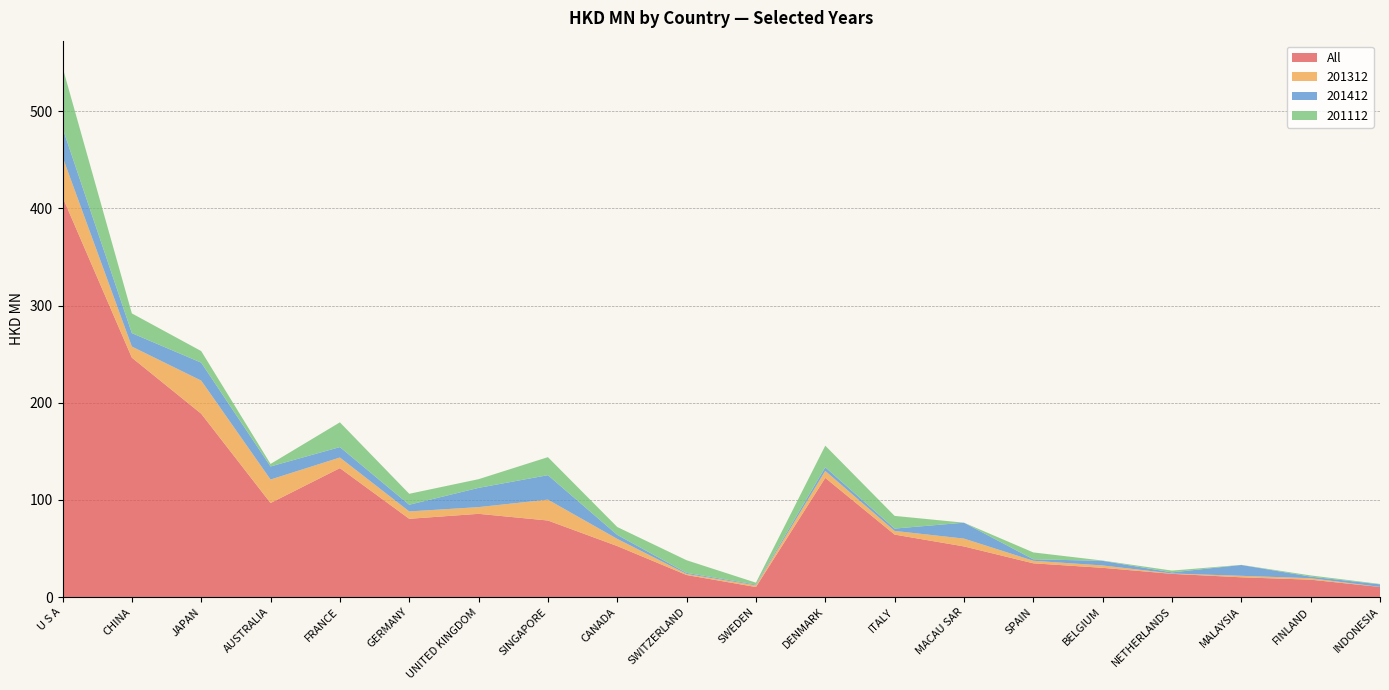

Reading left to right, transcribe all the data shown in this chart.

All: U S A=411.7	CHINA=246.4	JAPAN=188.7	AUSTRALIA=96.7	FRANCE=132.7	GERMANY=80.5	UNITED KINGDOM=85.6	SINGAPORE=78.7	CANADA=52.4	SWITZERLAND=22.6	SWEDEN=10.3	DENMARK=122.6	ITALY=64.3	MACAU SAR=52.1	SPAIN=34.7	BELGIUM=30.0	NETHERLANDS=23.8	MALAYSIA=20.3	FINLAND=17.8	INDONESIA=10.3
201312: U S A=41.4	CHINA=11.4	JAPAN=34.1	AUSTRALIA=24.2	FRANCE=10.9	GERMANY=7.6	UNITED KINGDOM=6.9	SINGAPORE=21.5	CANADA=7.4	SWITZERLAND=1.1	SWEDEN=1.7	DENMARK=7.2	ITALY=3.8	MACAU SAR=8.1	SPAIN=2.6	BELGIUM=2.4	NETHERLANDS=0.4	MALAYSIA=1.5	FINLAND=1.5	INDONESIA=0.1
201412: U S A=29.8	CHINA=13.8	JAPAN=18.5	AUSTRALIA=13.4	FRANCE=10.7	GERMANY=6.9	UNITED KINGDOM=19.8	SINGAPORE=25.2	CANADA=4.2	SWITZERLAND=1.1	SWEDEN=0.8	DENMARK=3.7	ITALY=2.5	MACAU SAR=16.4	SPAIN=1.5	BELGIUM=4.8	NETHERLANDS=1.1	MALAYSIA=11.2	FINLAND=1.7	INDONESIA=2.6
201112: U S A=62.6	CHINA=20.3	JAPAN=11.9	AUSTRALIA=2.6	FRANCE=25.5	GERMANY=11.3	UNITED KINGDOM=8.9	SINGAPORE=18.5	CANADA=8.1	SWITZERLAND=13.1	SWEDEN=1.9	DENMARK=22.3	ITALY=13.0	MACAU SAR=0.0	SPAIN=7.1	BELGIUM=0.3	NETHERLANDS=1.8	MALAYSIA=0.1	FINLAND=1.2	INDONESIA=0.4